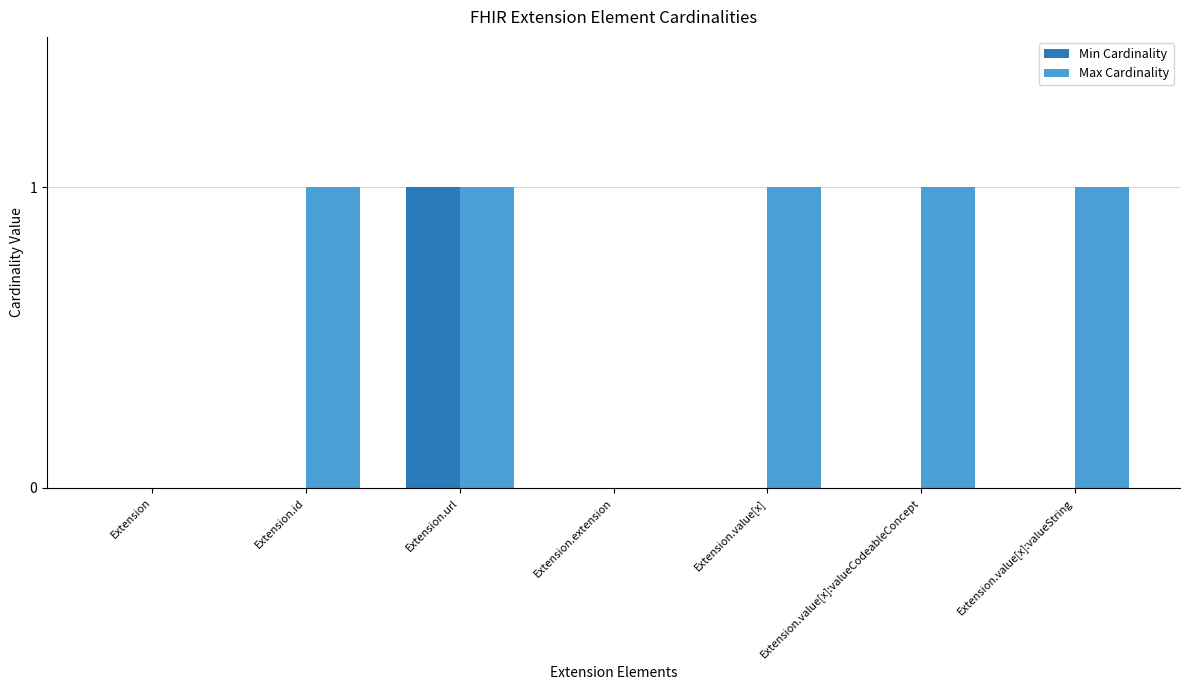

Which series has the largest total across all categories?

Max Cardinality